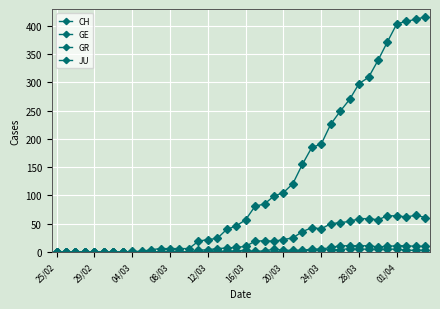

How many series are shown in this chart?

4